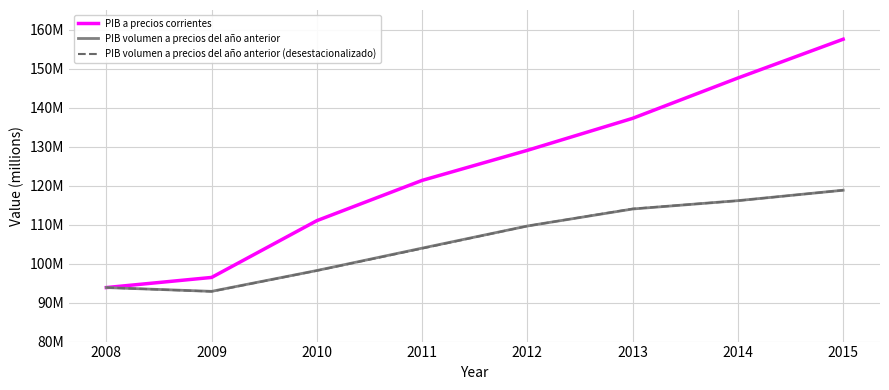

What is the approximate value of PIB a precios corrientes at 2008?

93847932